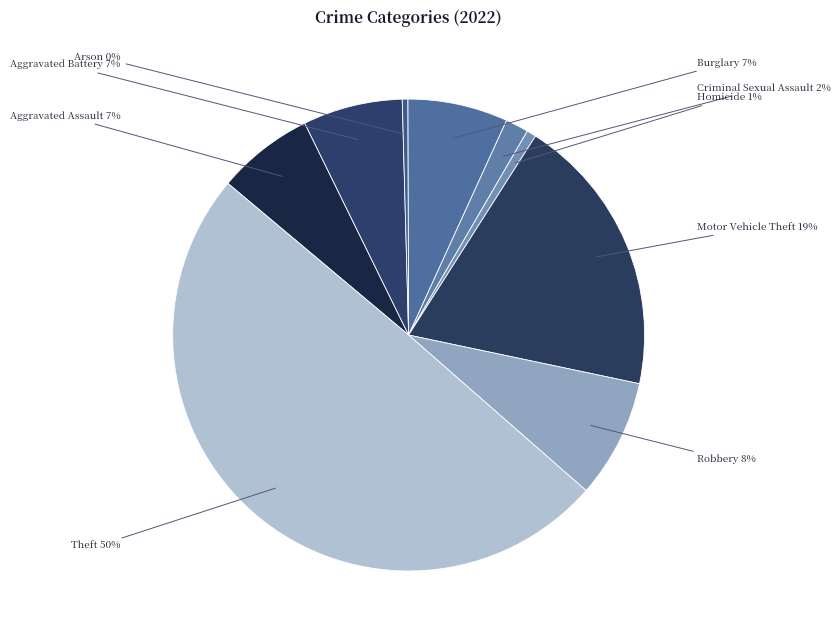

Is Robbery the majority of the pie?

No